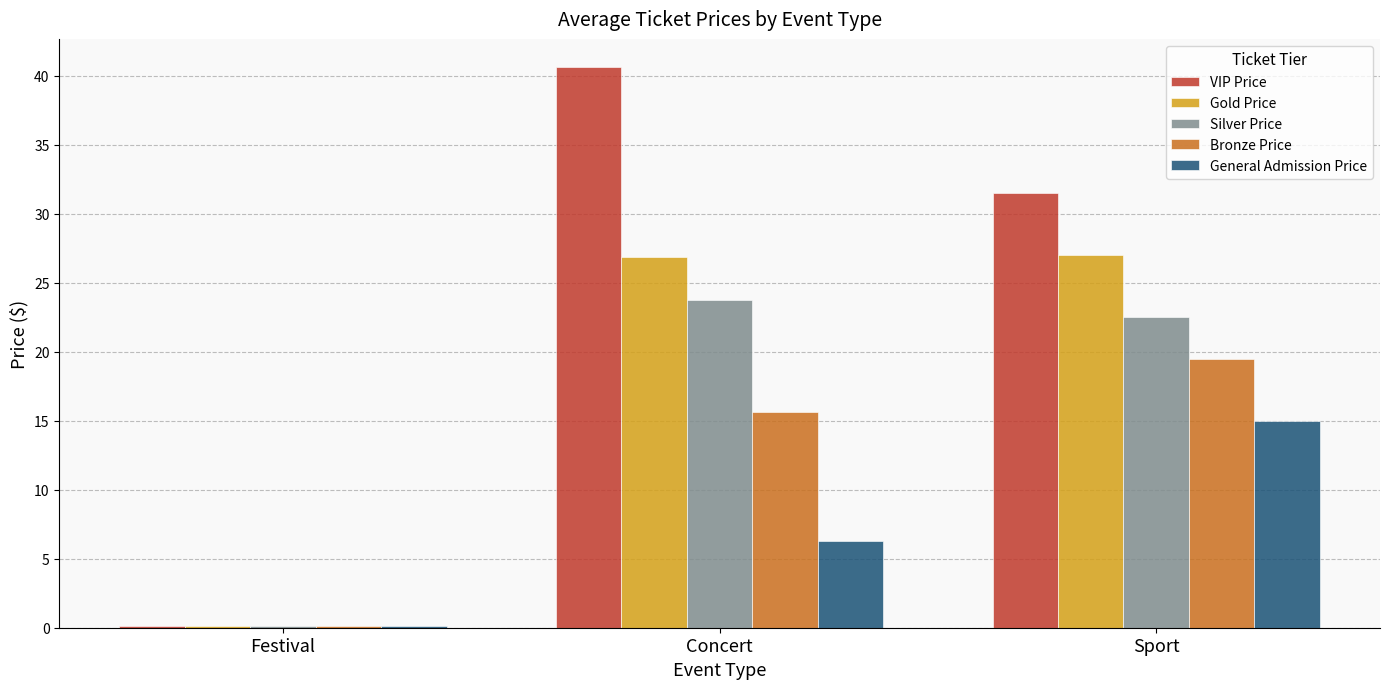

What is the approximate value of Bronze Price at Concert?

15.6